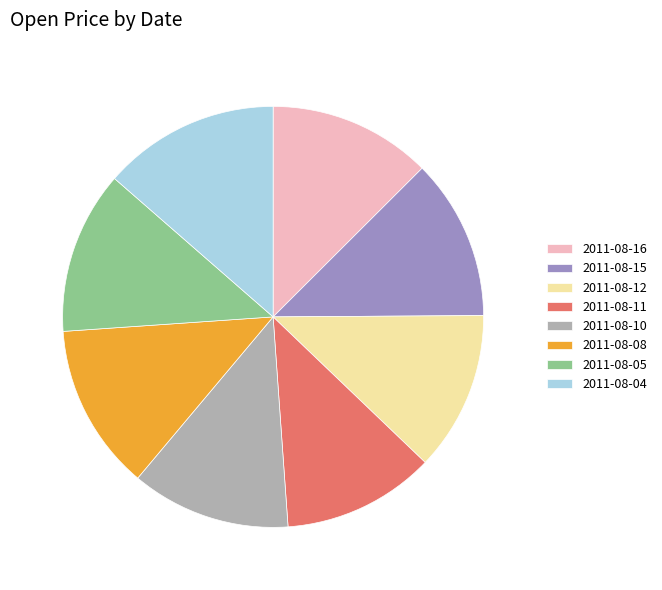

Do 2011-08-16 and 2011-08-04 together represent more than half of the pie?

No